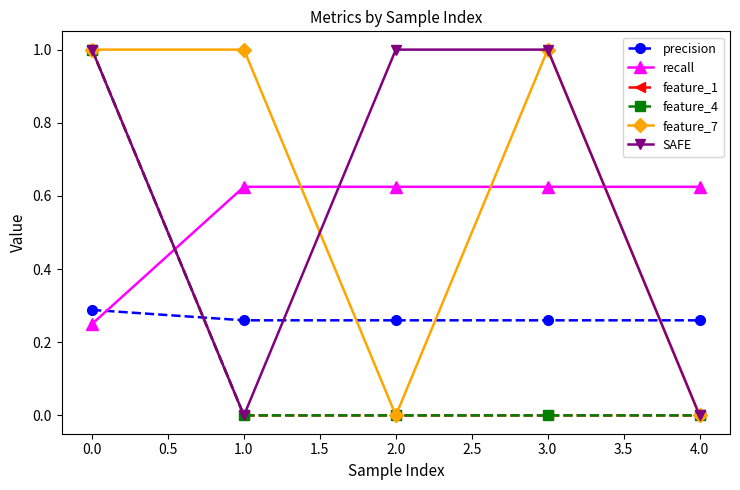

Is this an area chart (filled region under the line)?

No